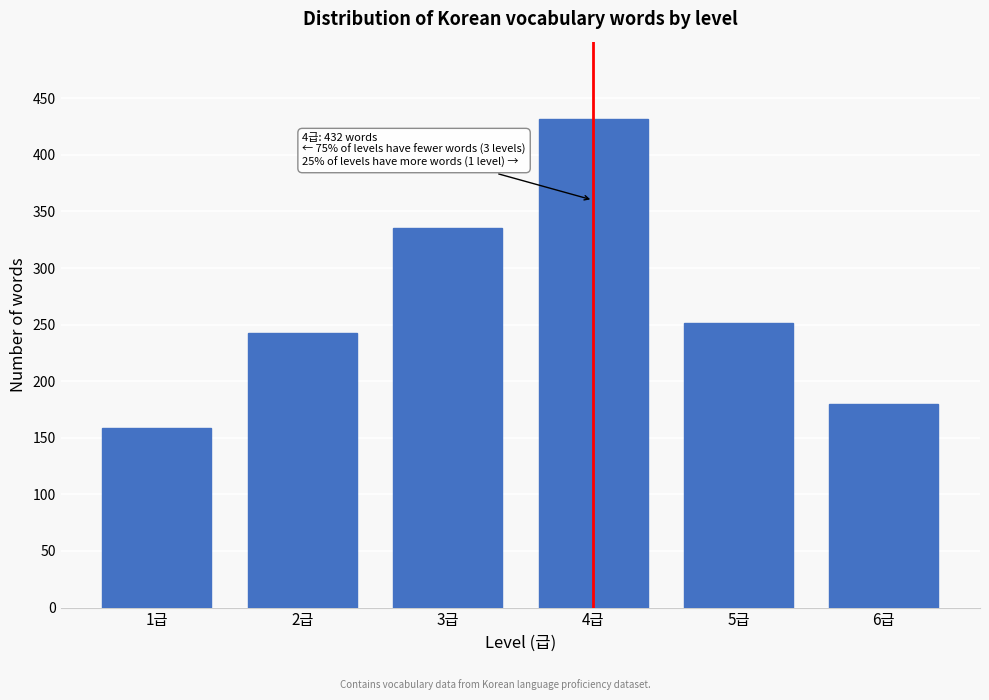

Reading right to left, what are all the values shown in this chart?

180	251	432	335	243	159